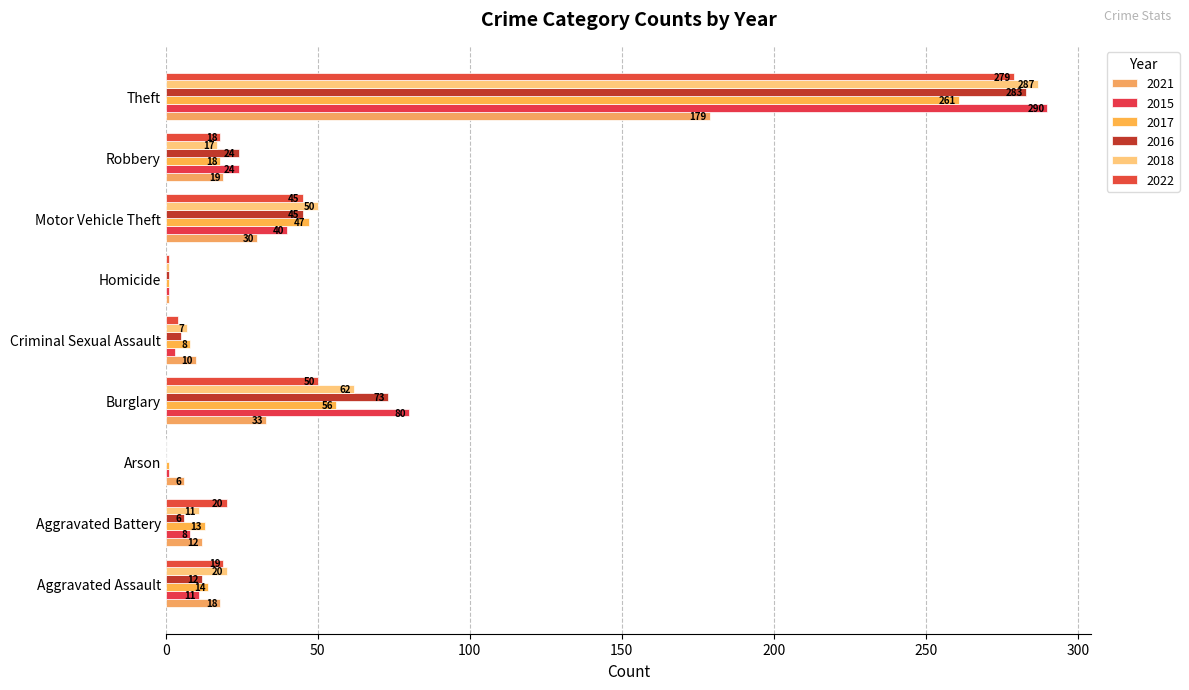

What is the sum of all 2015 values?

458